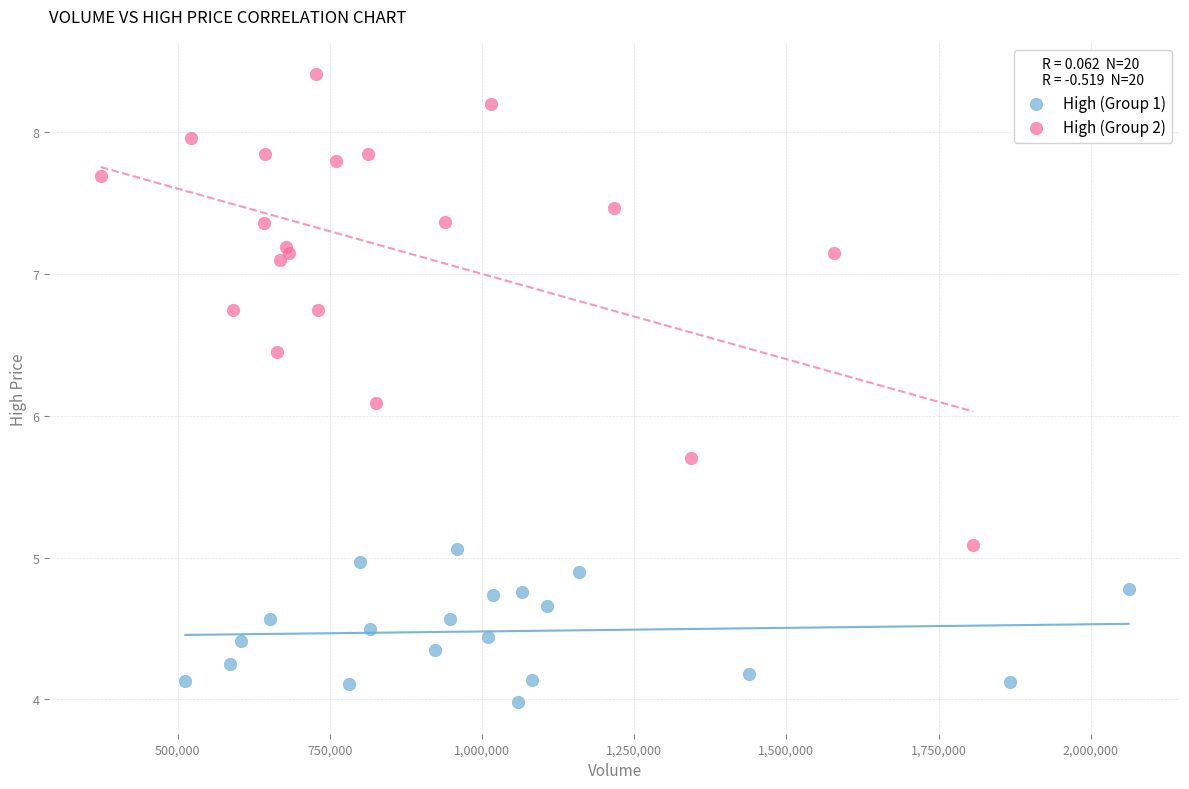

Which series contains the highest Y value?

High (Group 2)